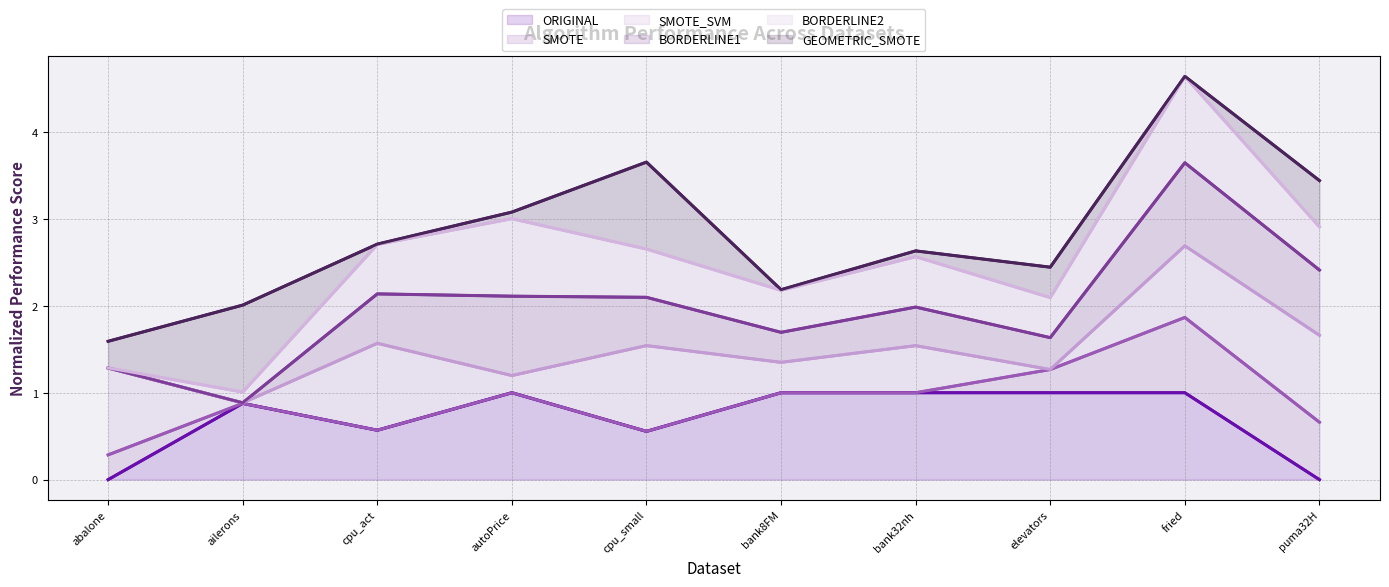

Reading left to right, transcribe all the data shown in this chart.

ORIGINAL: abalone=0.0	ailerons=0.9	cpu_act=0.6	autoPrice=1.0	cpu_small=0.6	bank8FM=1.0	bank32nh=1.0	elevators=1.0	fried=1.0	puma32H=0.0
SMOTE: abalone=0.3	ailerons=0.9	cpu_act=0.6	autoPrice=1.0	cpu_small=0.6	bank8FM=1.0	bank32nh=1.0	elevators=1.3	fried=1.9	puma32H=0.7
SMOTE_SVM: abalone=1.3	ailerons=0.9	cpu_act=1.6	autoPrice=1.2	cpu_small=1.5	bank8FM=1.3	bank32nh=1.5	elevators=1.3	fried=2.7	puma32H=1.7
BORDERLINE1: abalone=1.3	ailerons=0.9	cpu_act=2.1	autoPrice=2.1	cpu_small=2.1	bank8FM=1.7	bank32nh=2.0	elevators=1.6	fried=3.6	puma32H=2.4
BORDERLINE2: abalone=1.3	ailerons=1.0	cpu_act=2.7	autoPrice=3.0	cpu_small=2.7	bank8FM=2.2	bank32nh=2.6	elevators=2.1	fried=4.6	puma32H=2.9
GEOMETRIC_SMOTE: abalone=1.6	ailerons=2.0	cpu_act=2.7	autoPrice=3.1	cpu_small=3.7	bank8FM=2.2	bank32nh=2.6	elevators=2.4	fried=4.6	puma32H=3.4